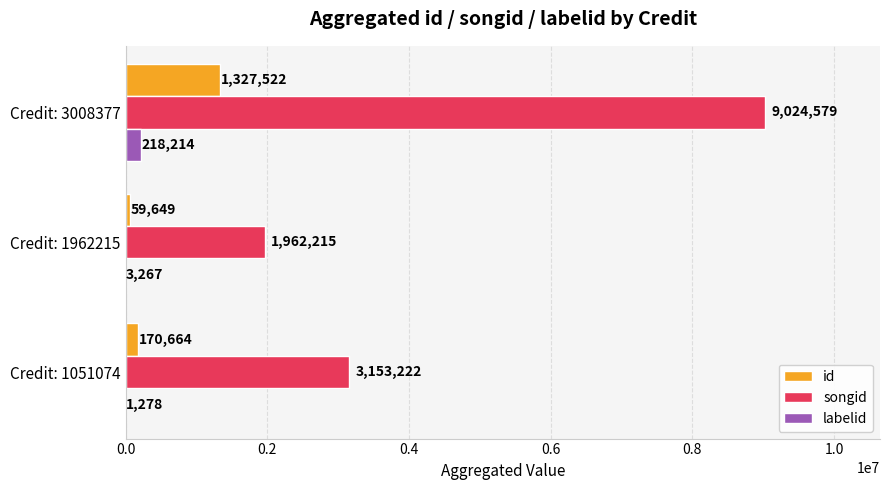

Which series changed the most between Credit: 1051074 and Credit: 3008377?

songid